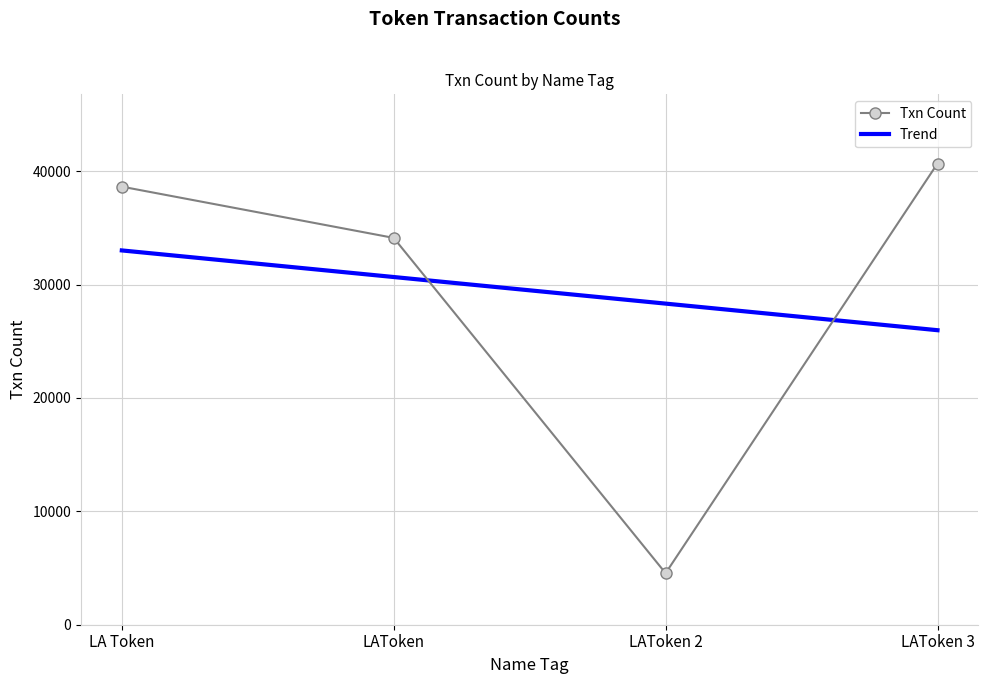

List the labels in order of value, largest first.

LAToken 3, LA Token, LAToken, LAToken 2